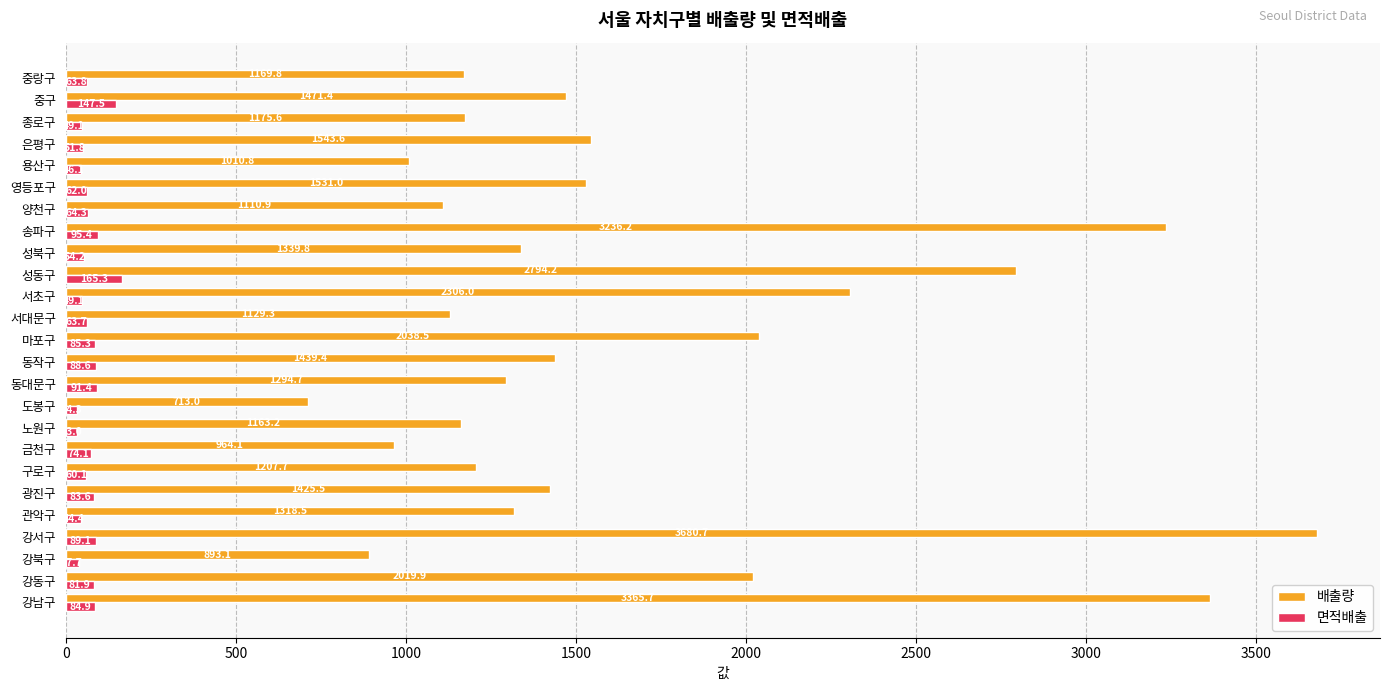

What is the difference between the highest and lowest values at 동작구?

1350.8